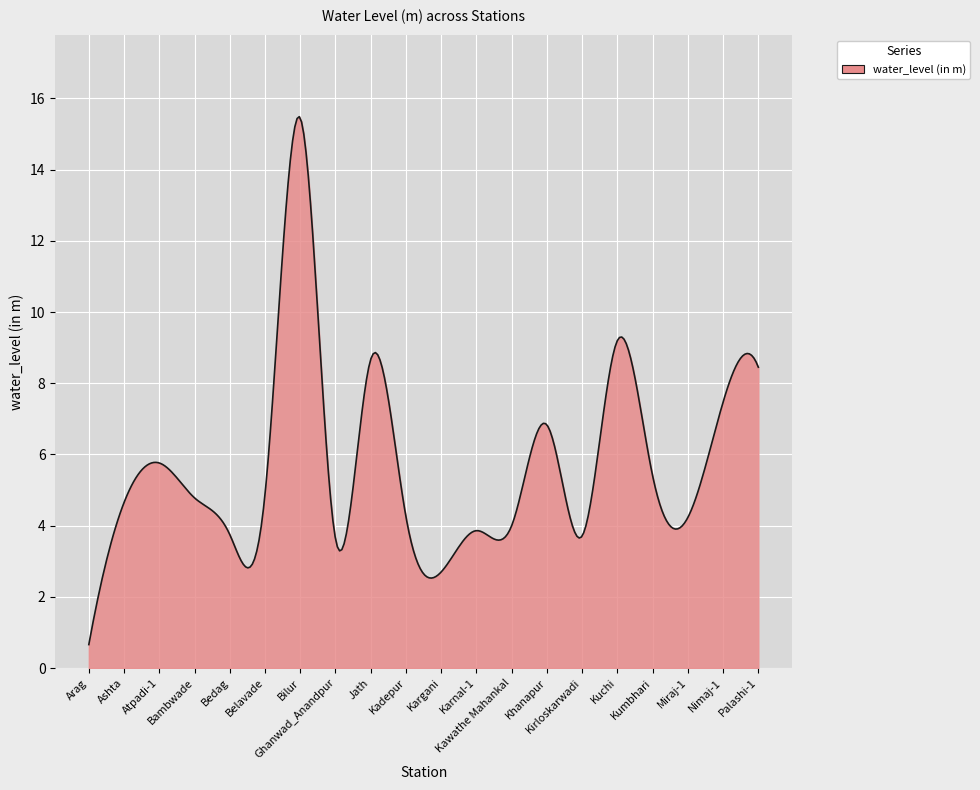

What is the smallest value displayed?

0.7